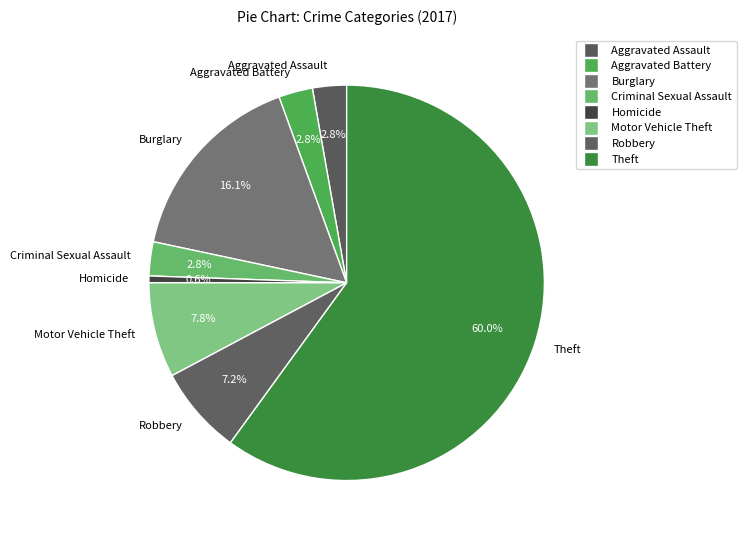

To the nearest percent, what percentage of the pie is Aggravated Assault?

3%